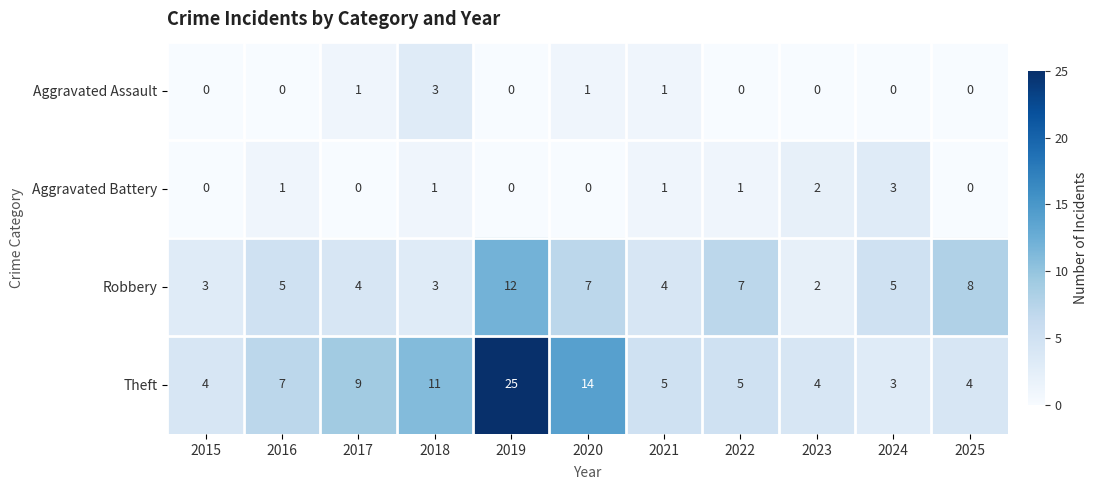

What is the difference between the maximum and minimum values in the Aggravated Assault series?

3